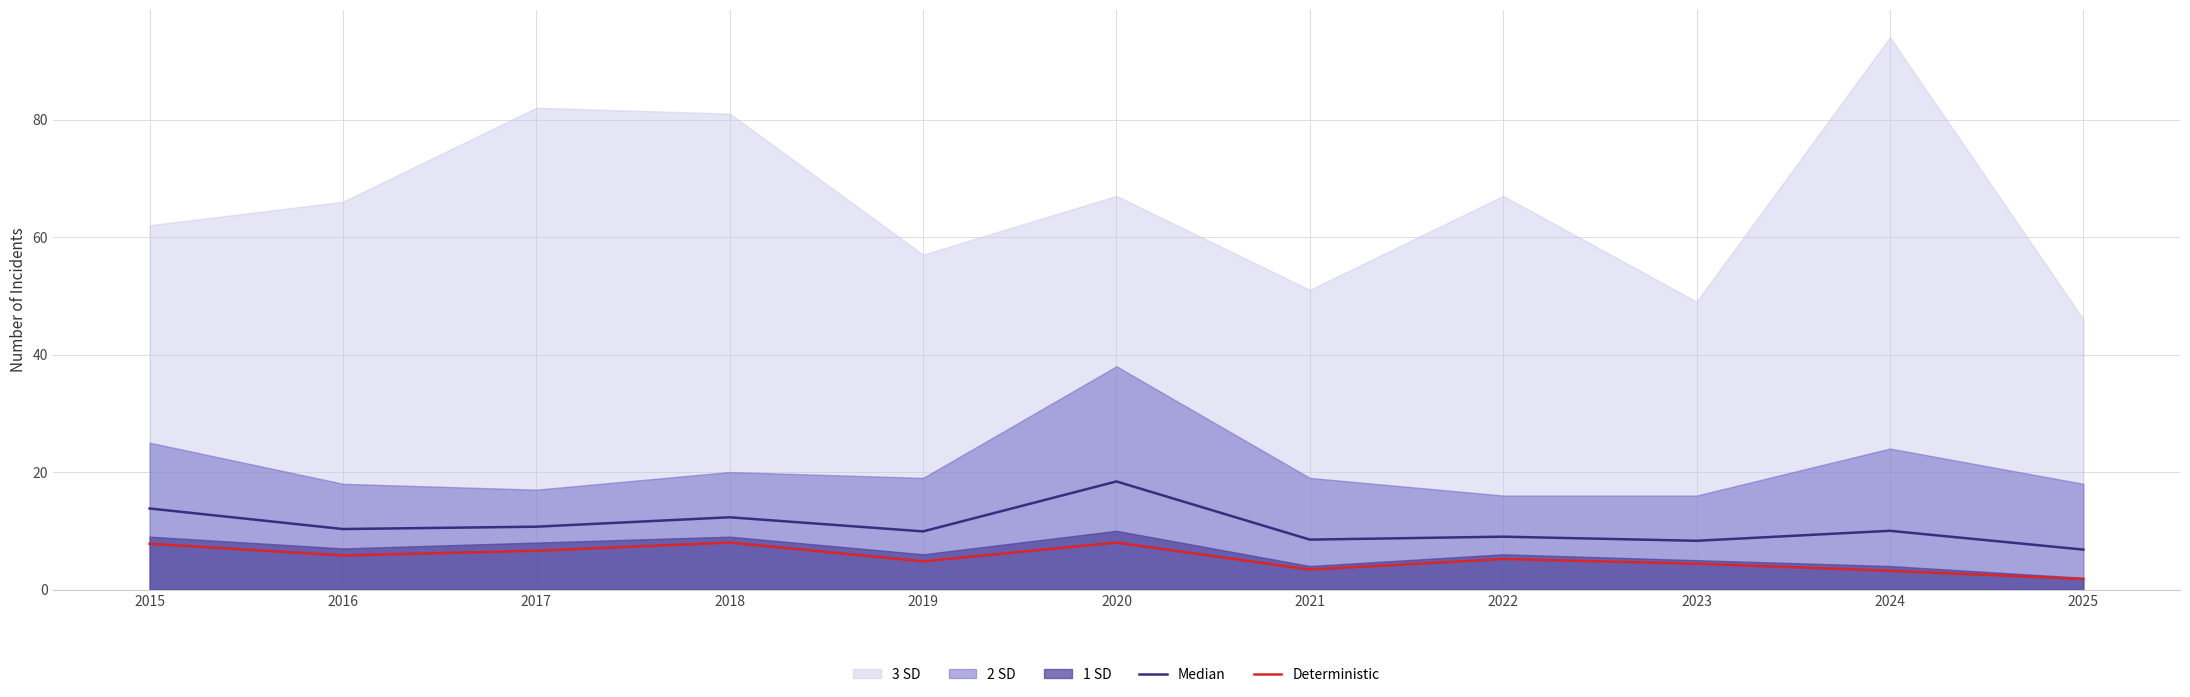

What is the value of the Median point at the 11th from the left?

6.8